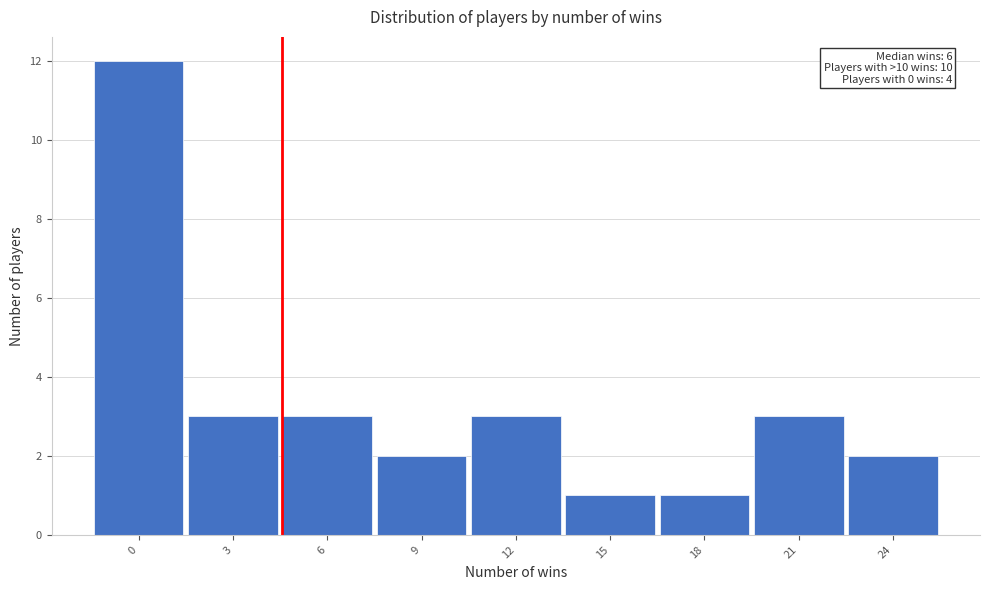

Reading left to right, extract all data points from this chart.

12	3	3	2	3	1	1	3	2